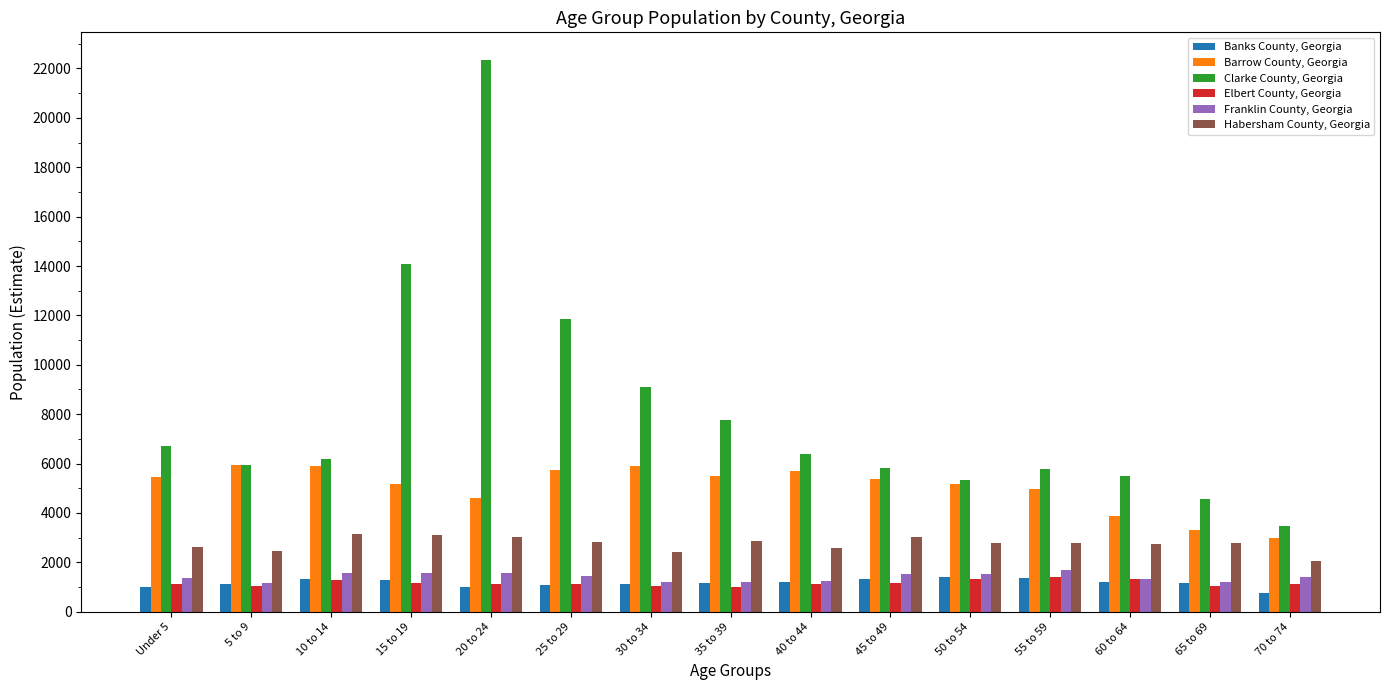

What is the average value of the Elbert County, Georgia series?

1164